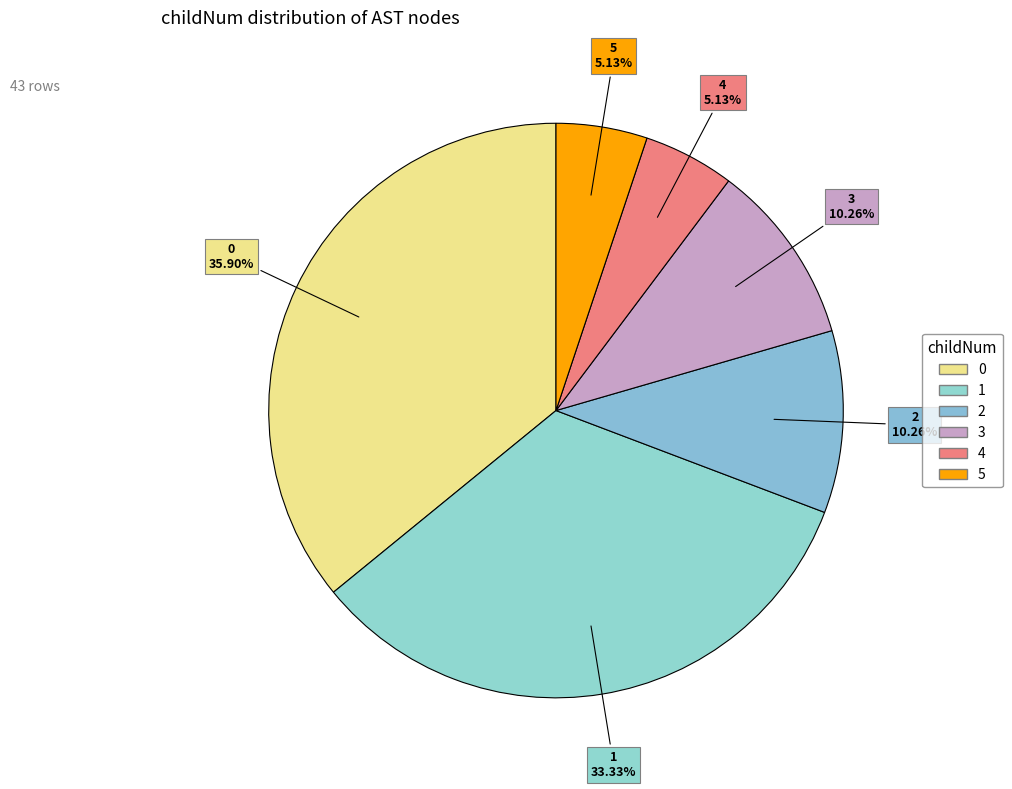

Do 1 and 0 together represent more than half of the pie?

Yes